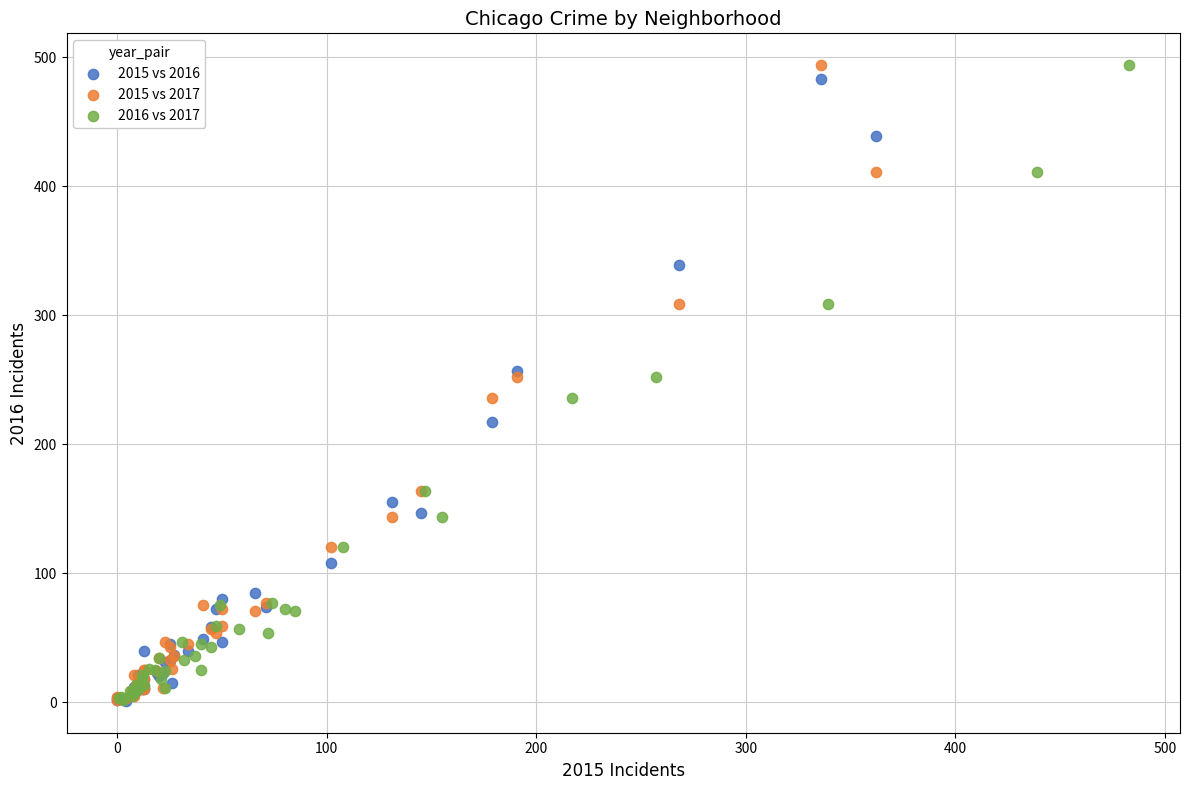

What are all the series names shown in the legend?

2015 vs 2016, 2015 vs 2017, 2016 vs 2017